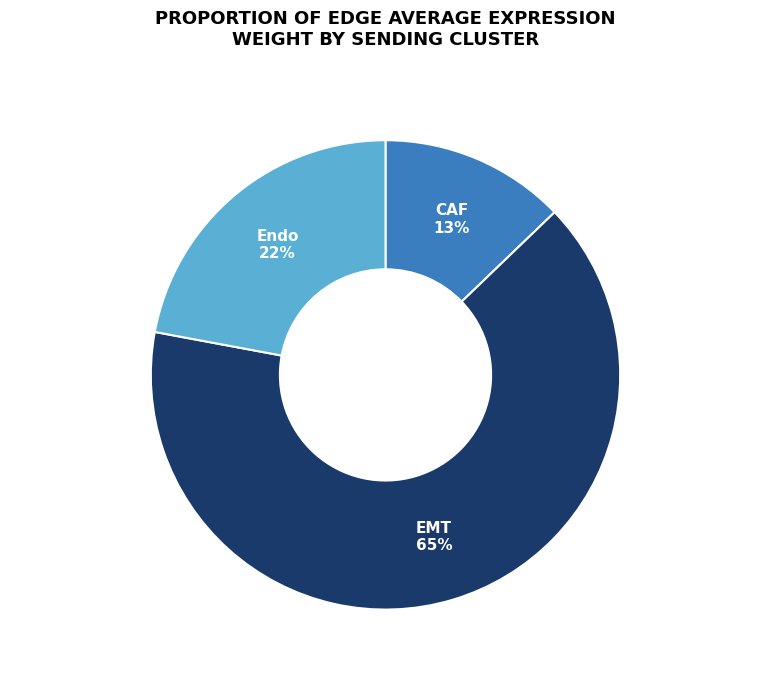

To the nearest percent, what is the average slice percentage?

33%